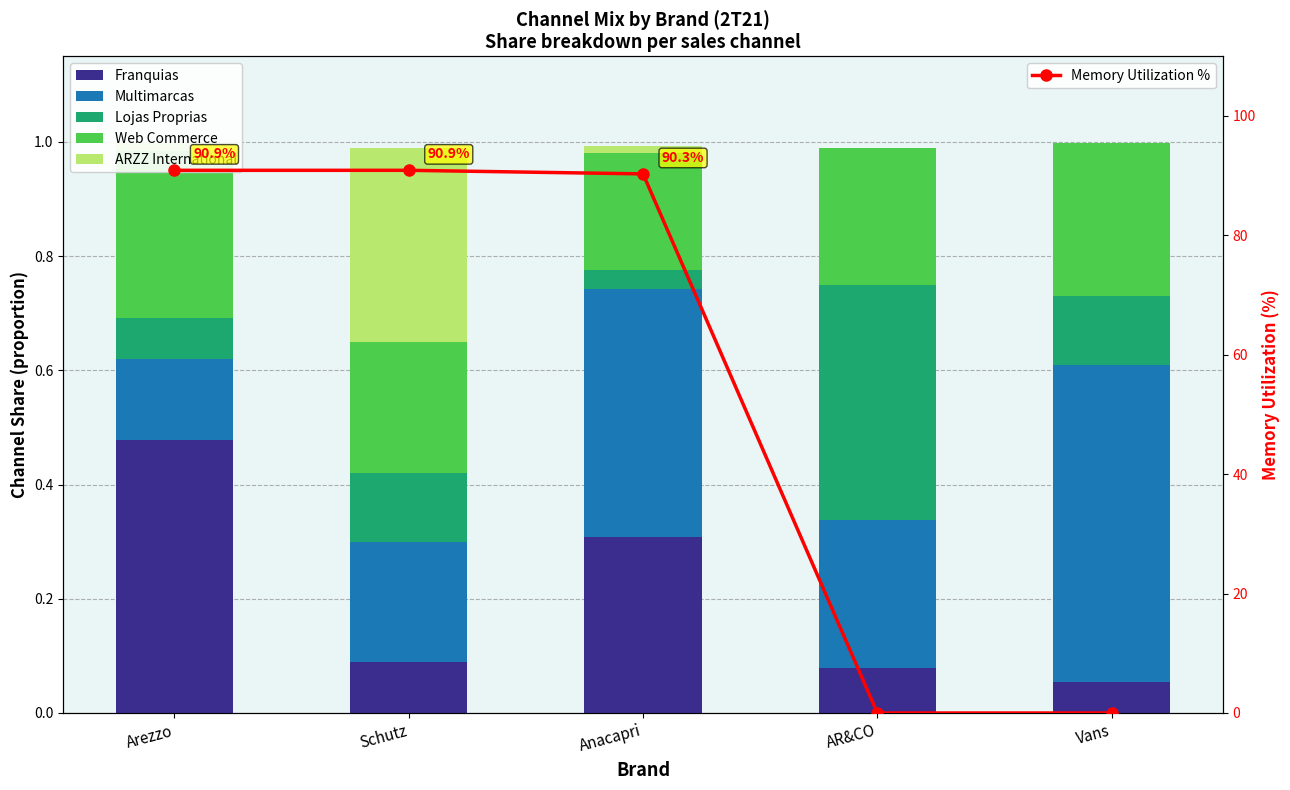

Which category has the lowest value in the Web Commerce series?

Anacapri